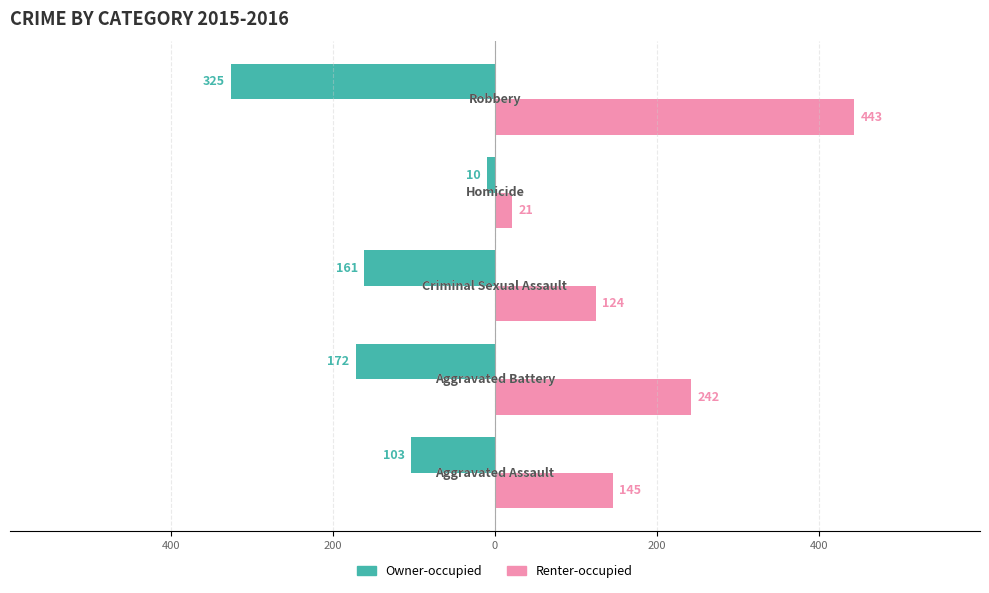

What are all the series names shown in the legend?

Owner-occupied, Renter-occupied